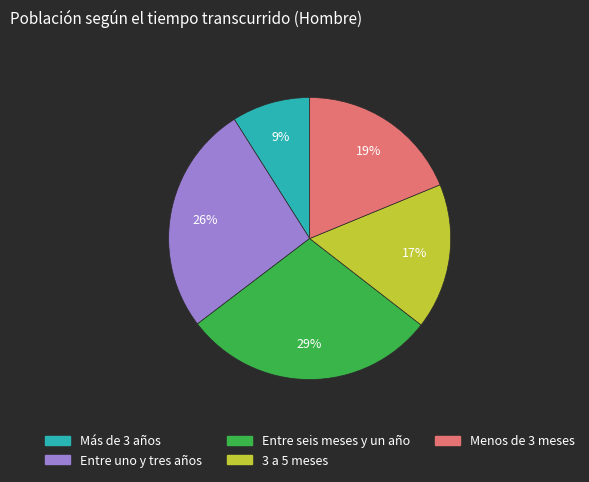

Count the number of slices in the pie.

5